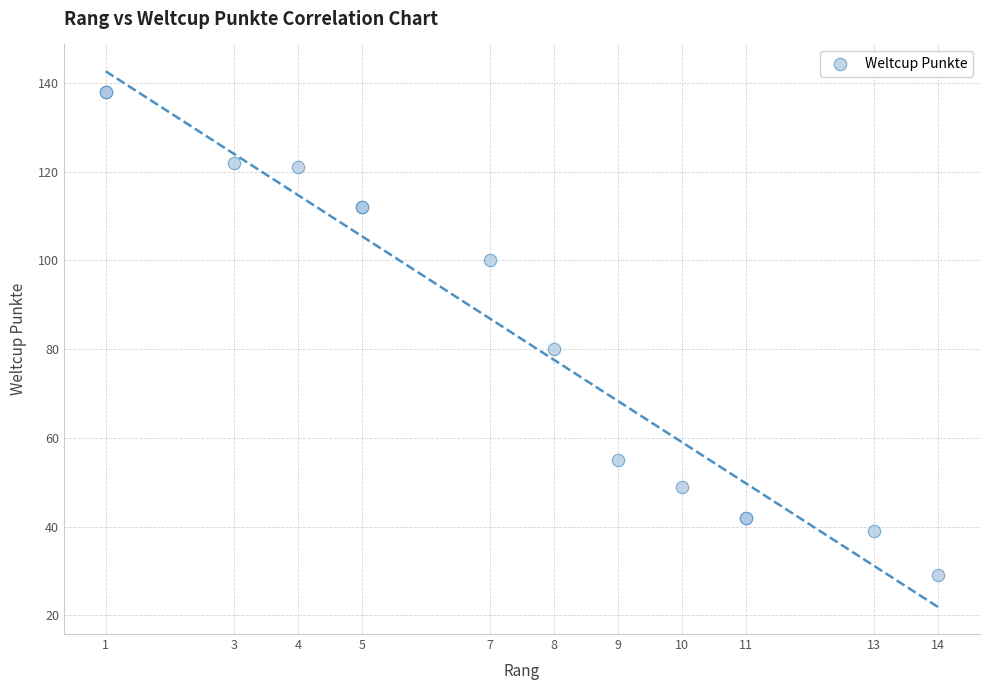

What Y value in the scatter plot is closest to 83?

80